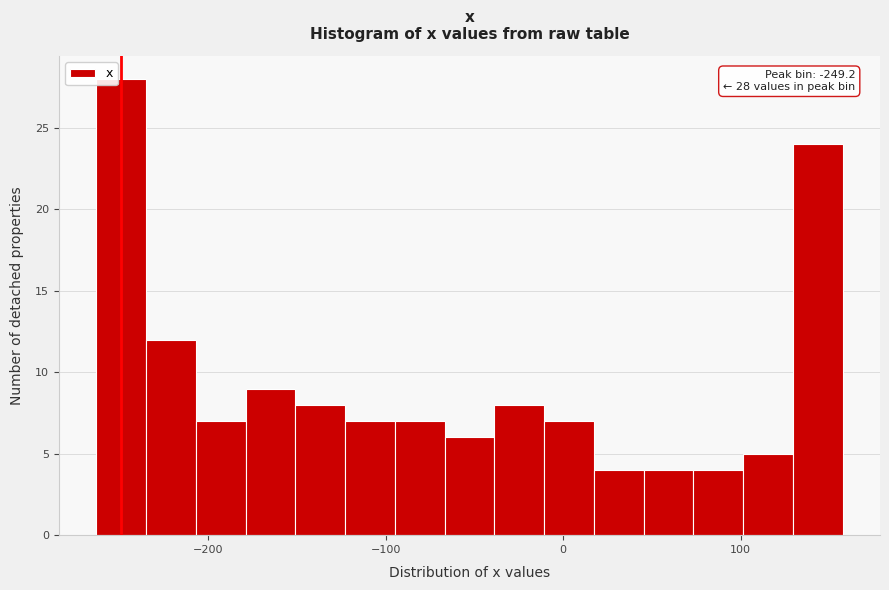

Around what value on the x-axis is the tallest bar? Give the approximate position of its centre, as read against the axis.

-250